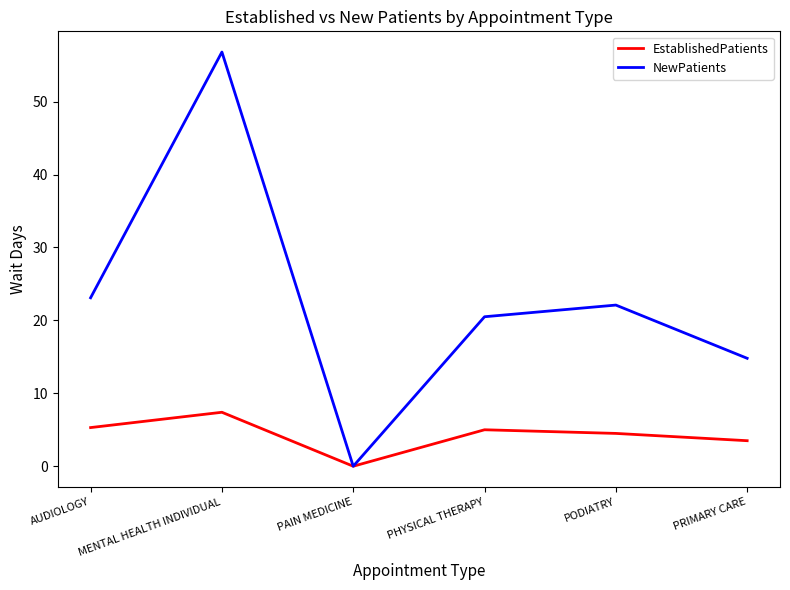

What is the highest value of the NewPatients series?

56.8